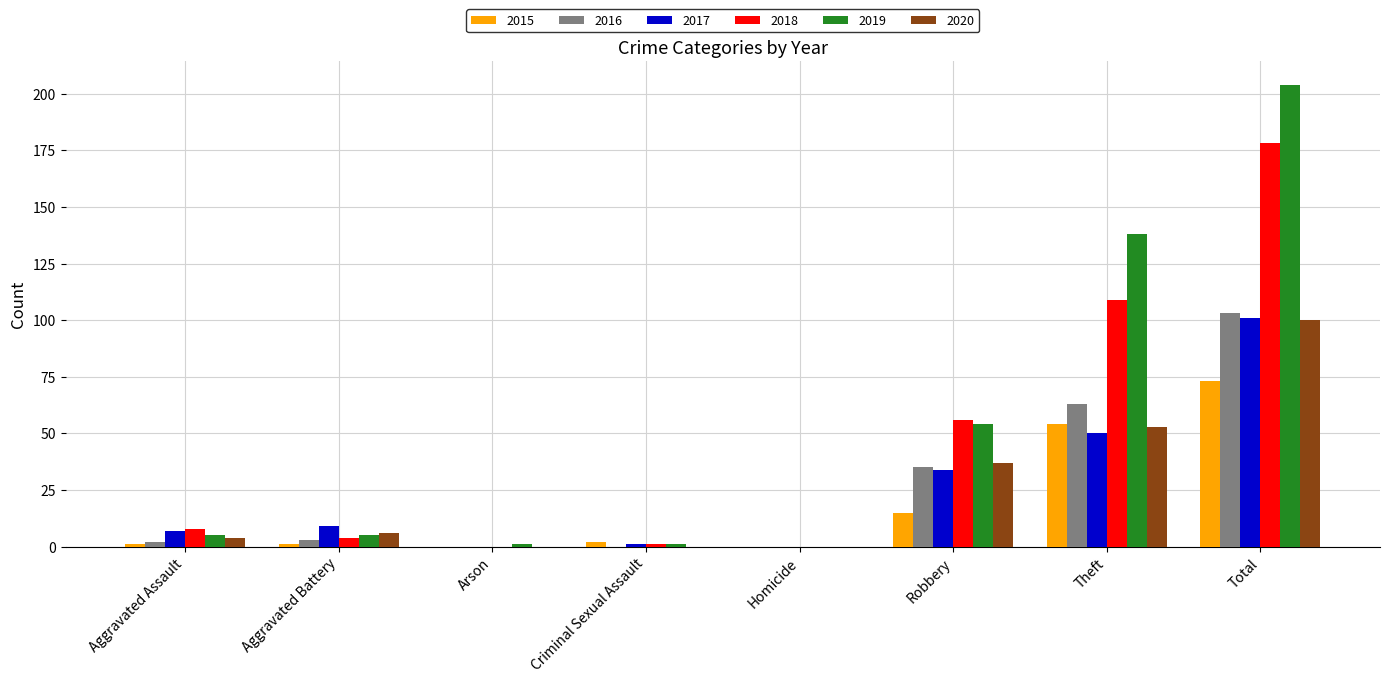

How many distinct data groups are displayed?

6